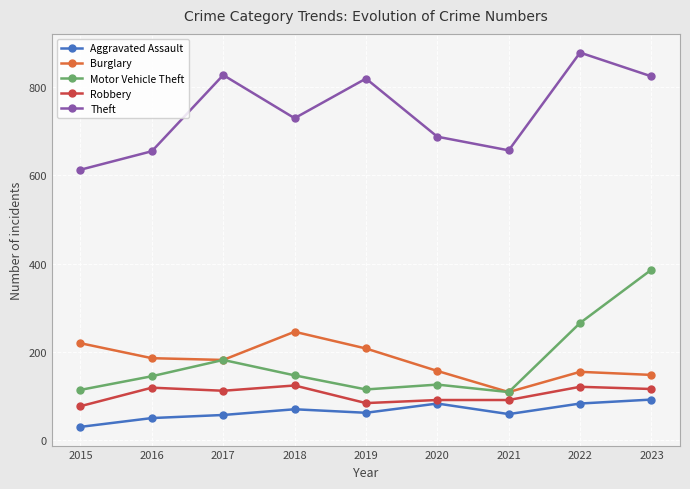

Which label corresponds to the largest value in the chart?

2022